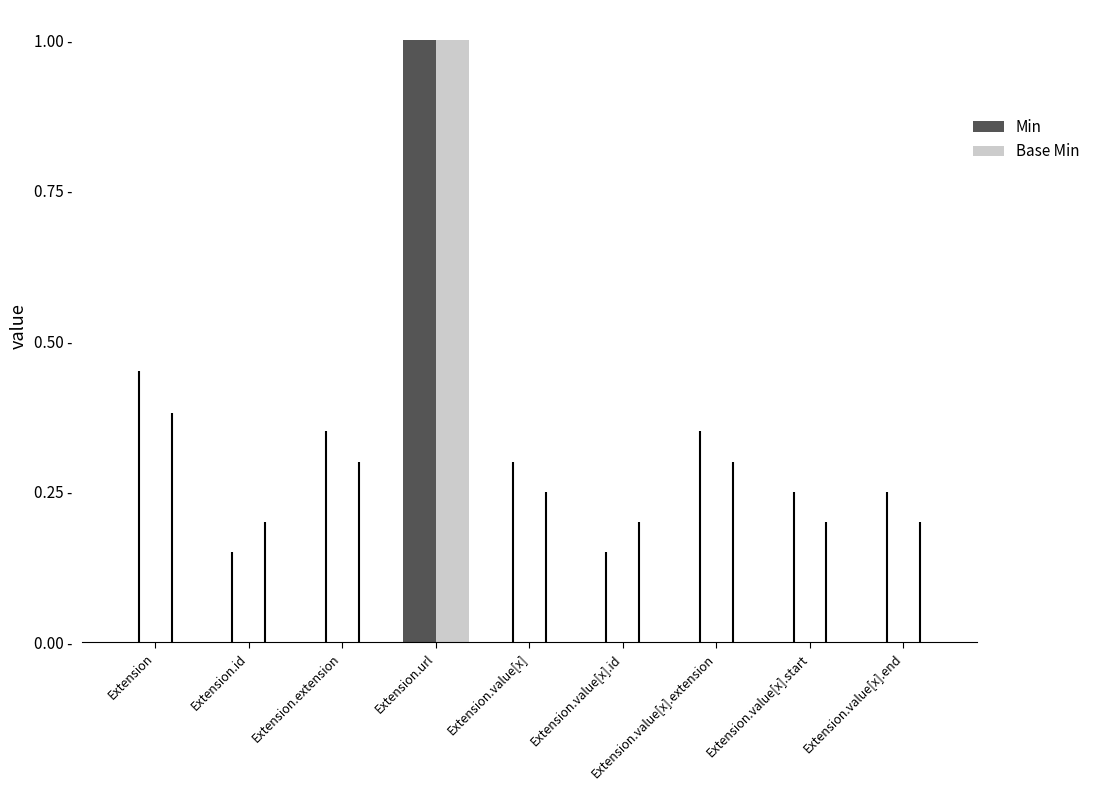

What is the maximum value for Min?

1